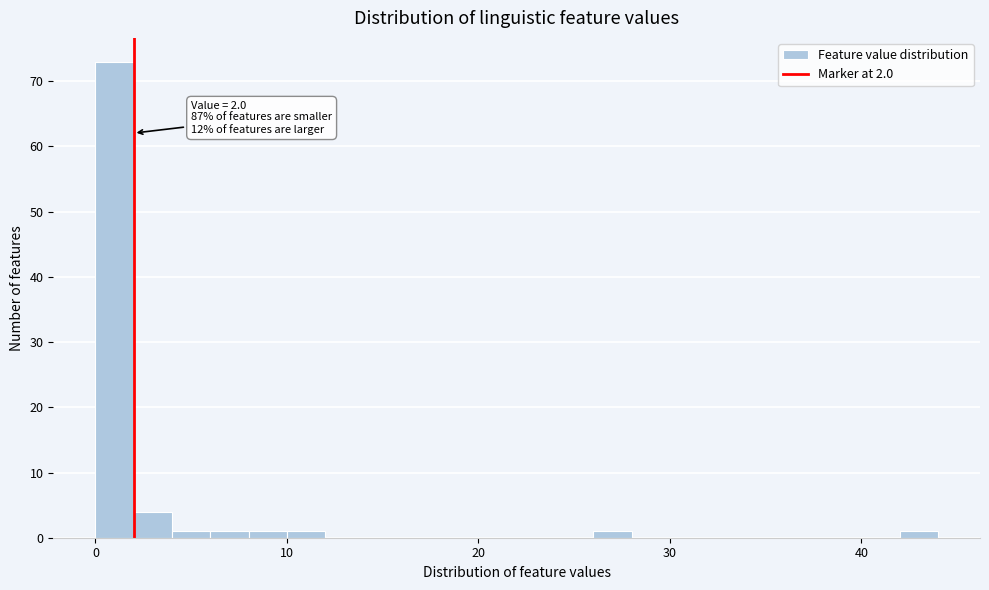

Around what value on the x-axis is the tallest bar? Give the approximate position of its centre, as read against the axis.

1